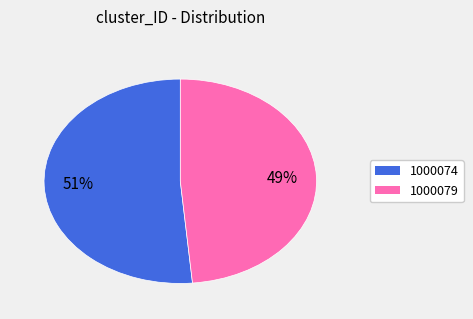

What is the largest slice in the pie chart?

1000074